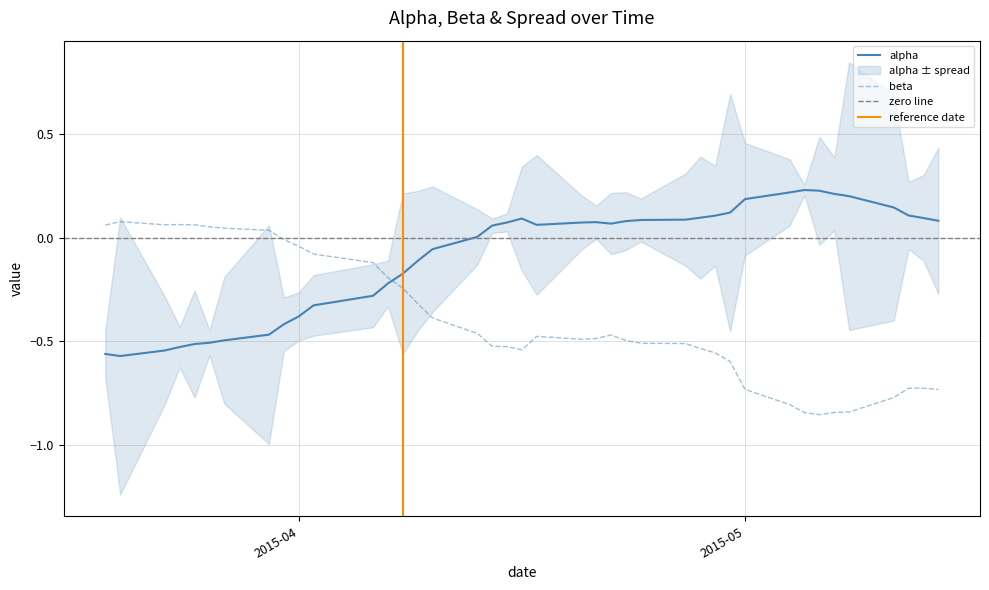

How many times do beta and alpha cross each other?

1